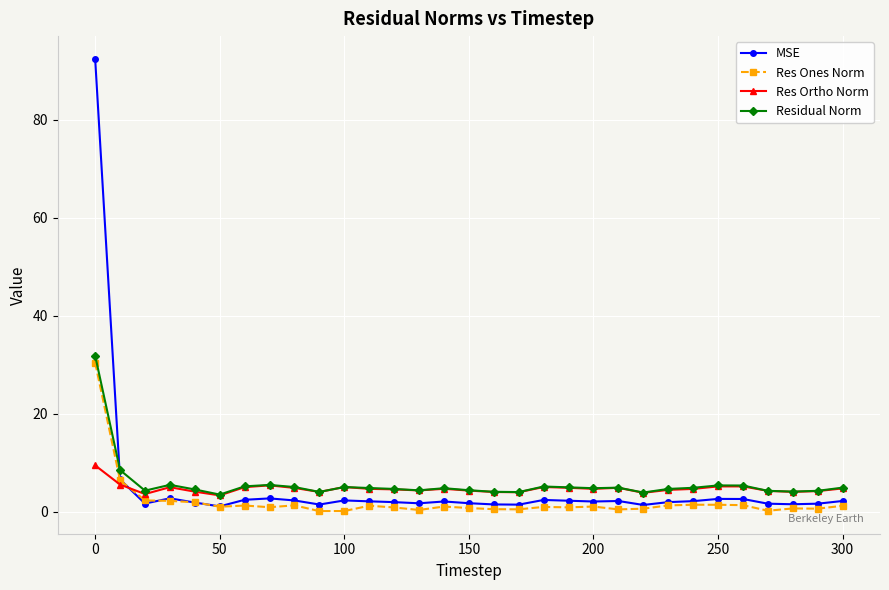

True or false: Res Ortho Norm has more than 2 interior local peaks.

True